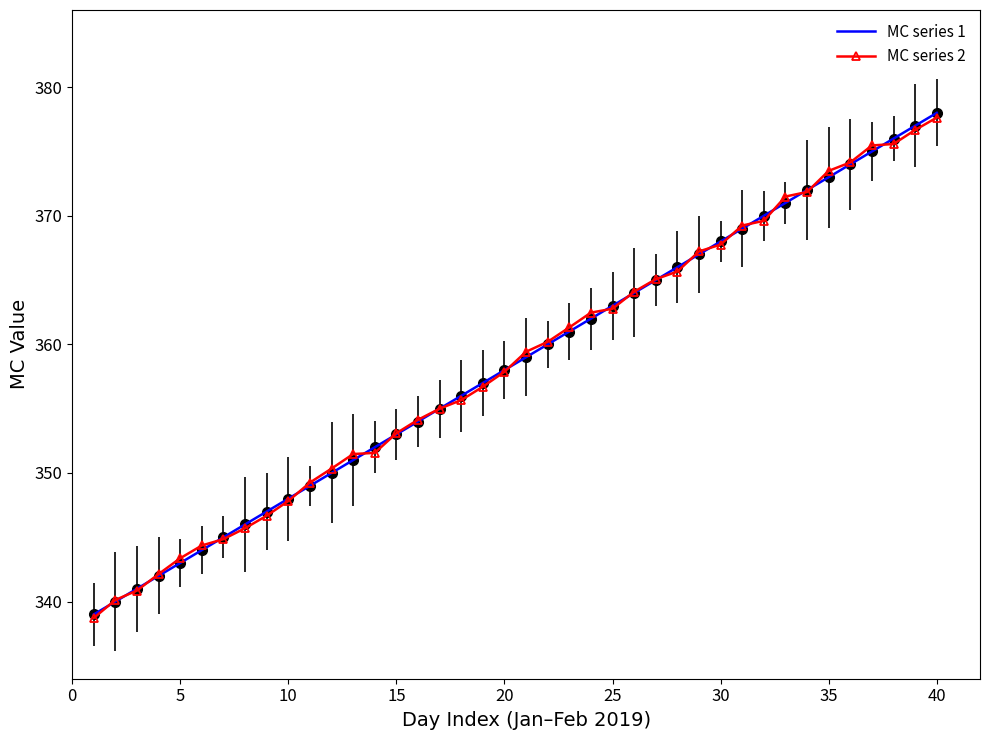

What is the lowest value of the MC series 1 series?

339.0